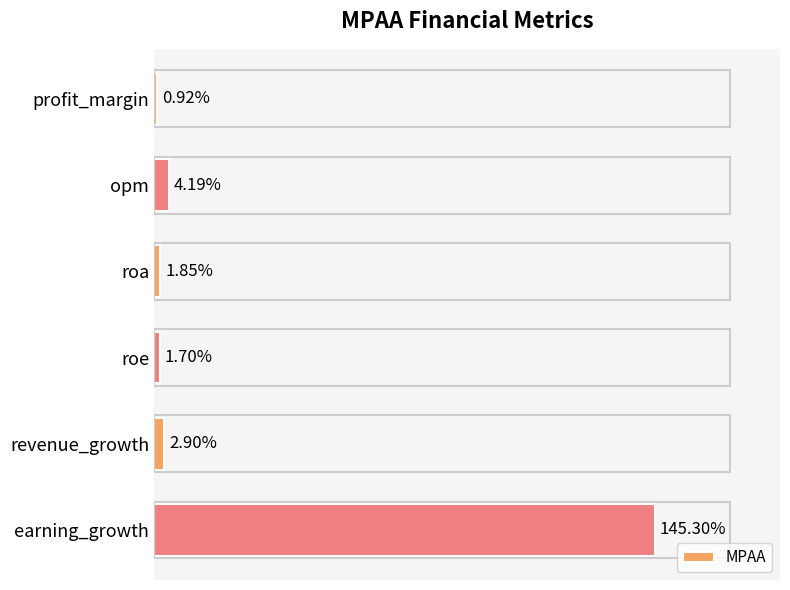

Which has a higher value, opm or earning_growth?

earning_growth